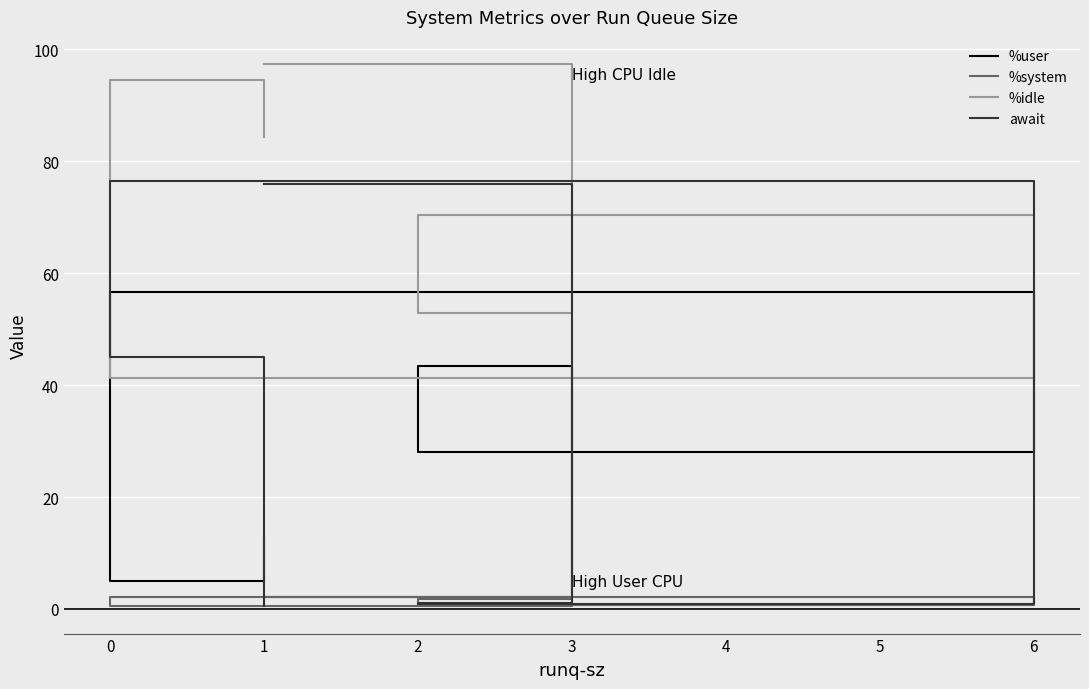

Rank the series by their maximum value, from highest to lowest.

%idle, await, %user, %system